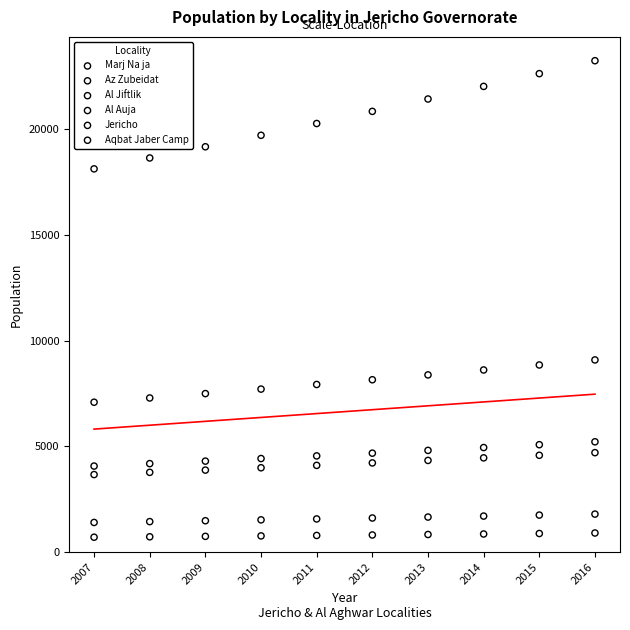

Which series has the widest spread of Y values?

Jericho